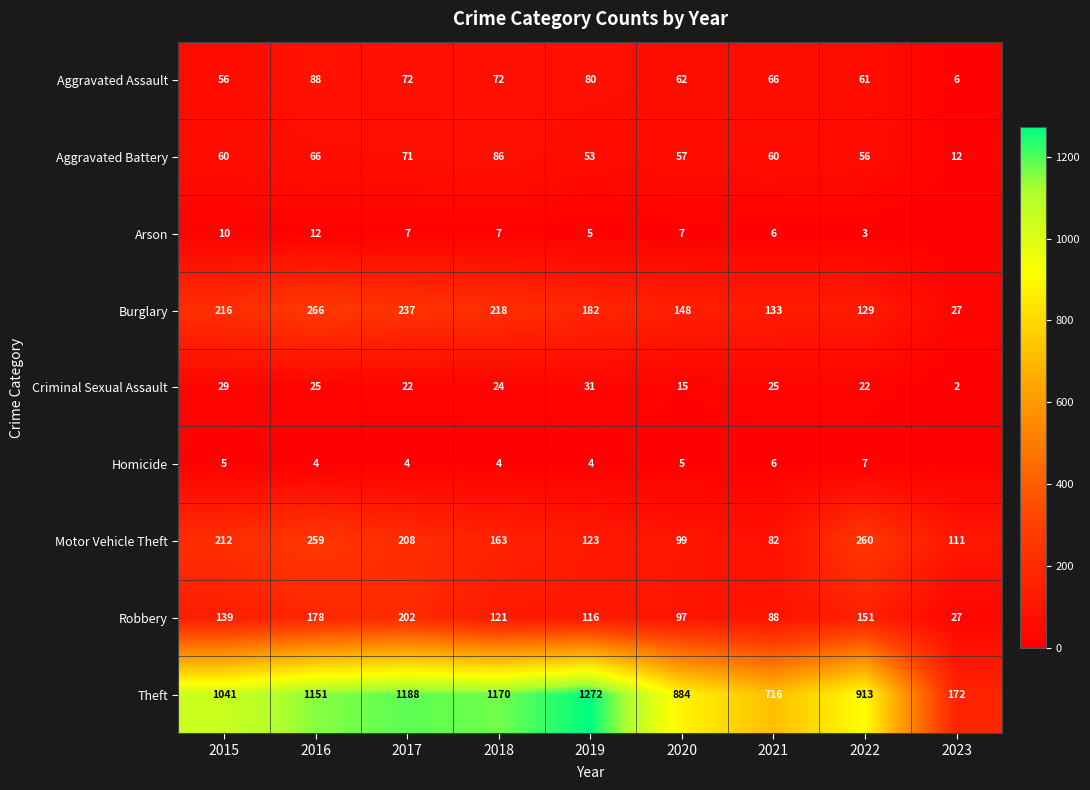

Is the value of Theft at 2021 greater than the value of Homicide at 2018?

Yes